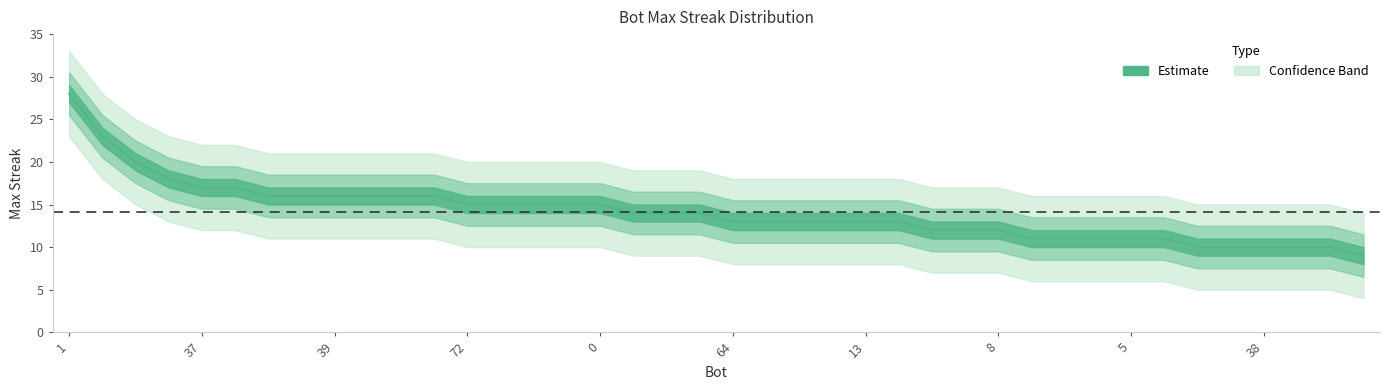

True or false: the data has more than 1 interior local peaks.

False